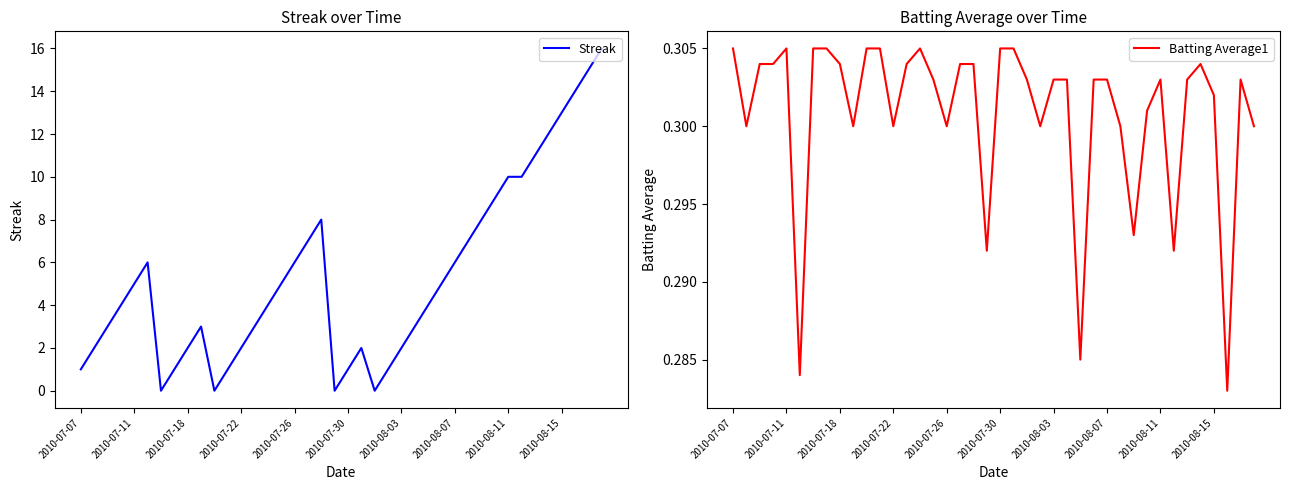

What is the value of the Batting Average1 point at the 20th from the left?

0.3